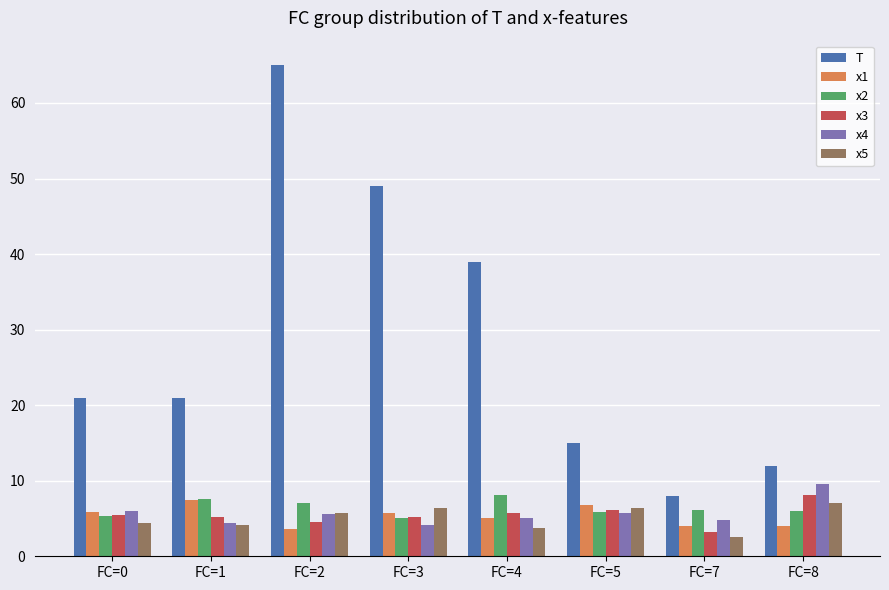

At how many categories does at least one series exceed 43?

2